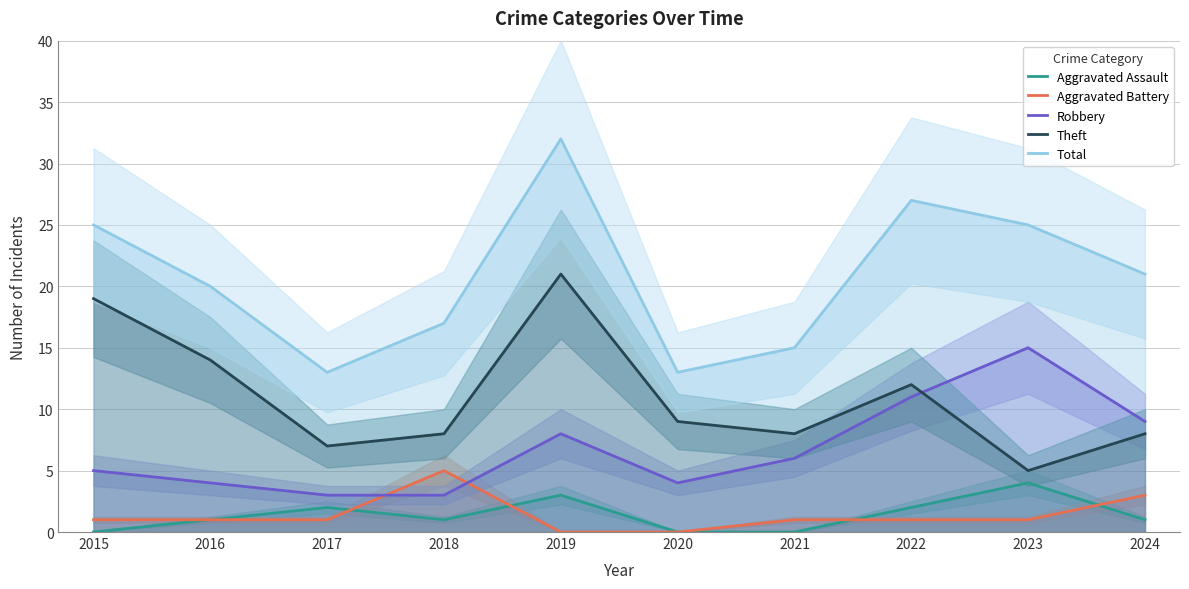

Reading left to right, list all the values displayed in this chart.

Aggravated Assault: 0	1	2	1	3	0	0	2	4	1
Aggravated Battery: 1	1	1	5	0	0	1	1	1	3
Robbery: 5	4	3	3	8	4	6	11	15	9
Theft: 19	14	7	8	21	9	8	12	5	8
Total: 25	20	13	17	32	13	15	27	25	21